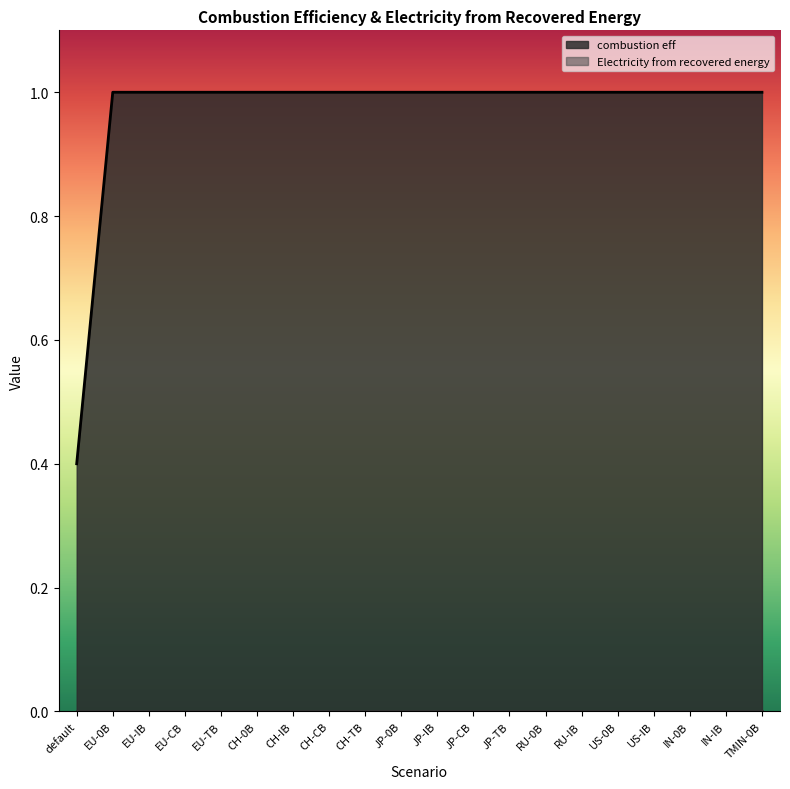

What is the value of the 19th point from the left?

1.0